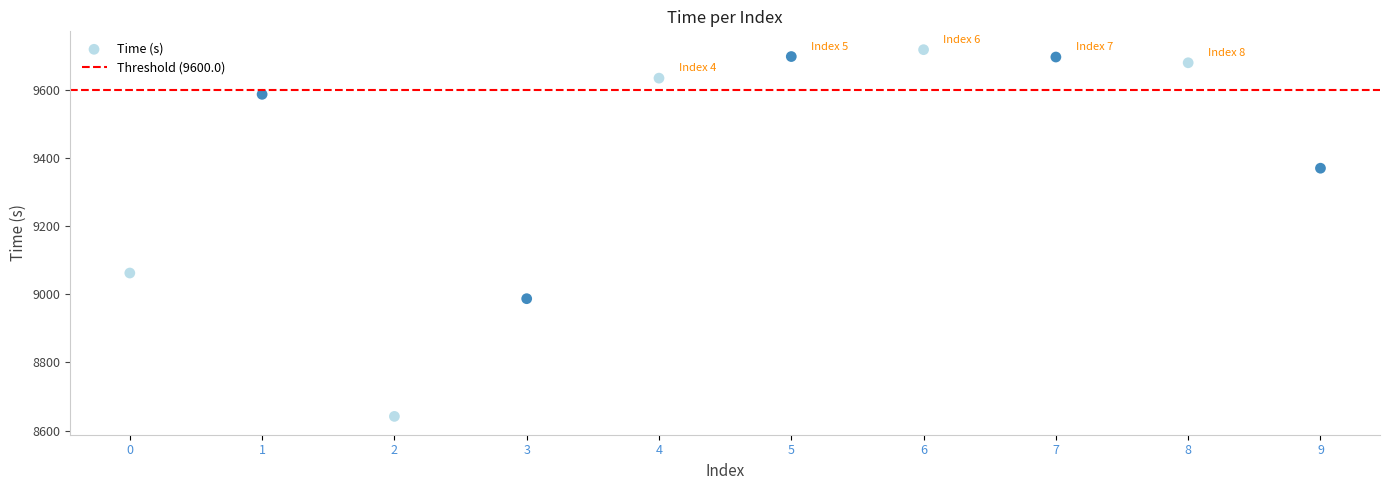

What Y value in the scatter plot is closest to 9180?

9062.6